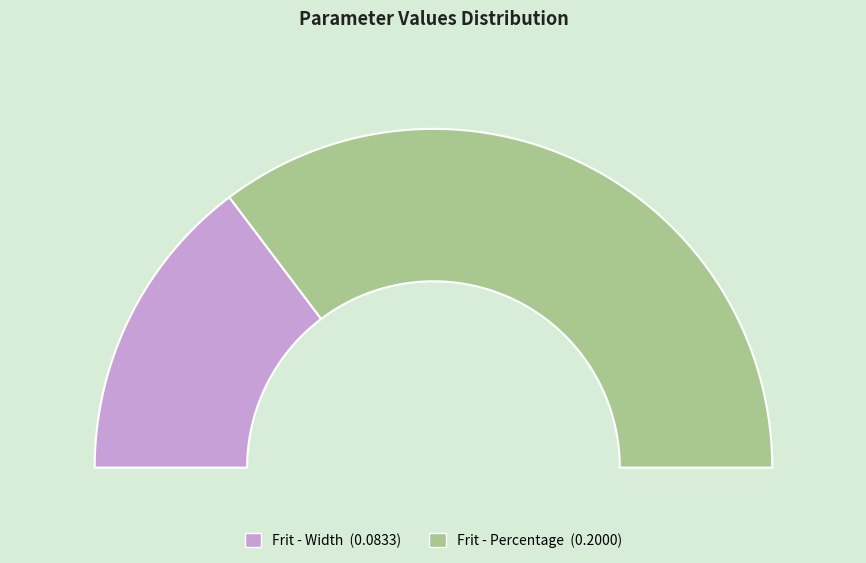

Which slice is the smallest?

Frit - Width